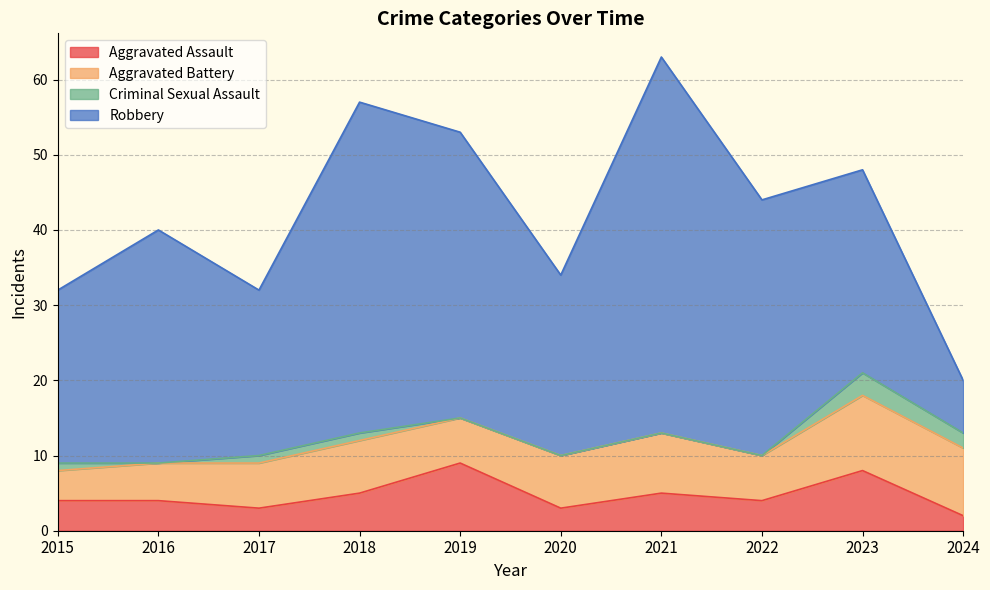

What is the sum of all Criminal Sexual Assault values?

8